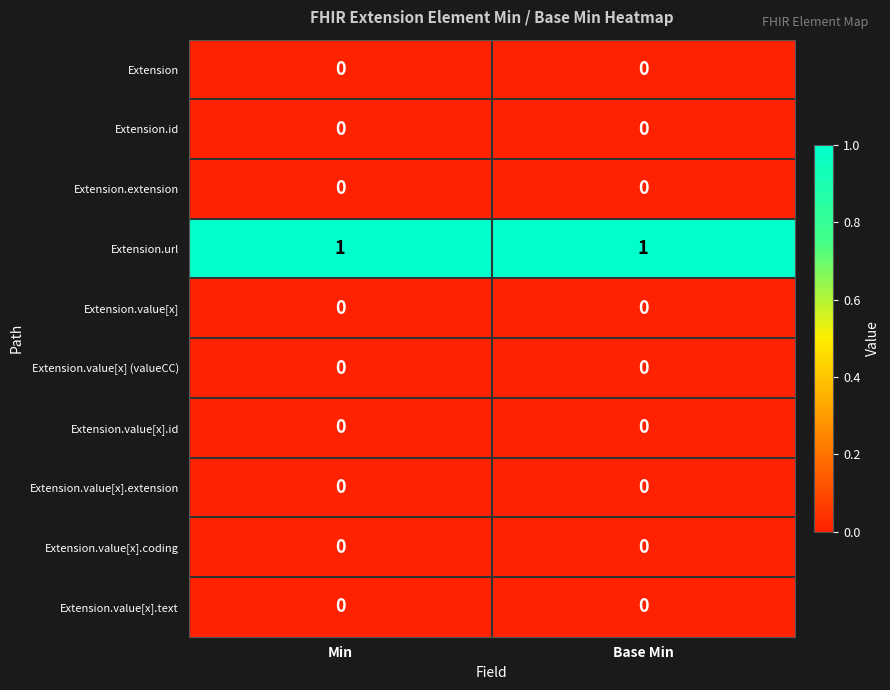

Which series has the largest total across all categories?

Extension.url